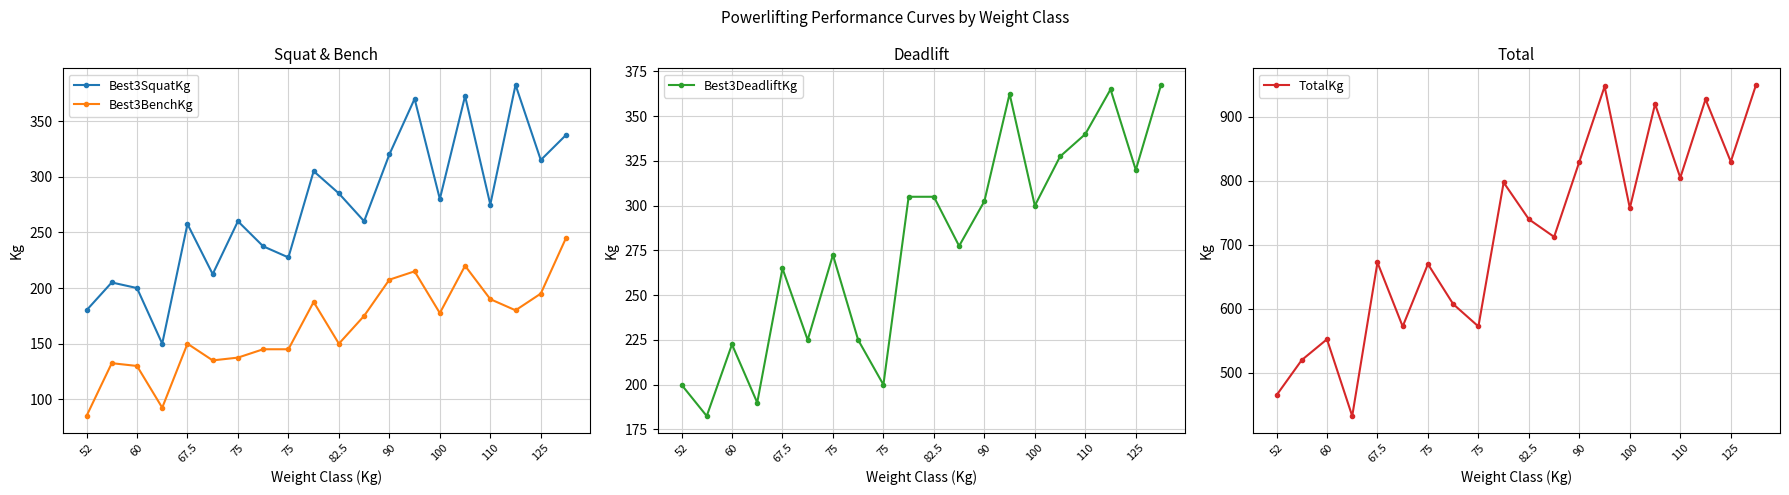

At which category is the sum across all series the highest?

19